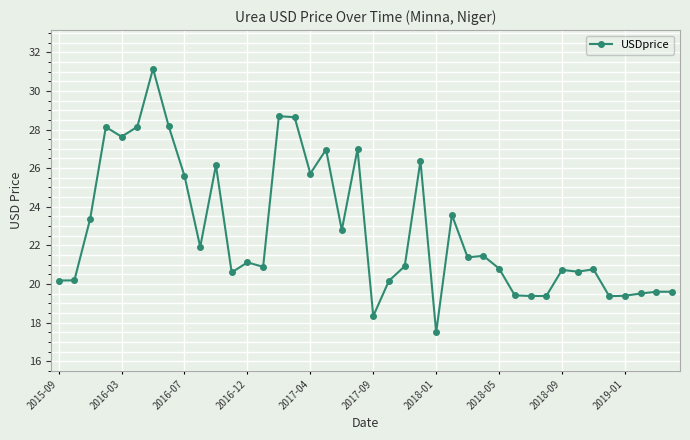

Does the chart have visible grid lines?

Yes